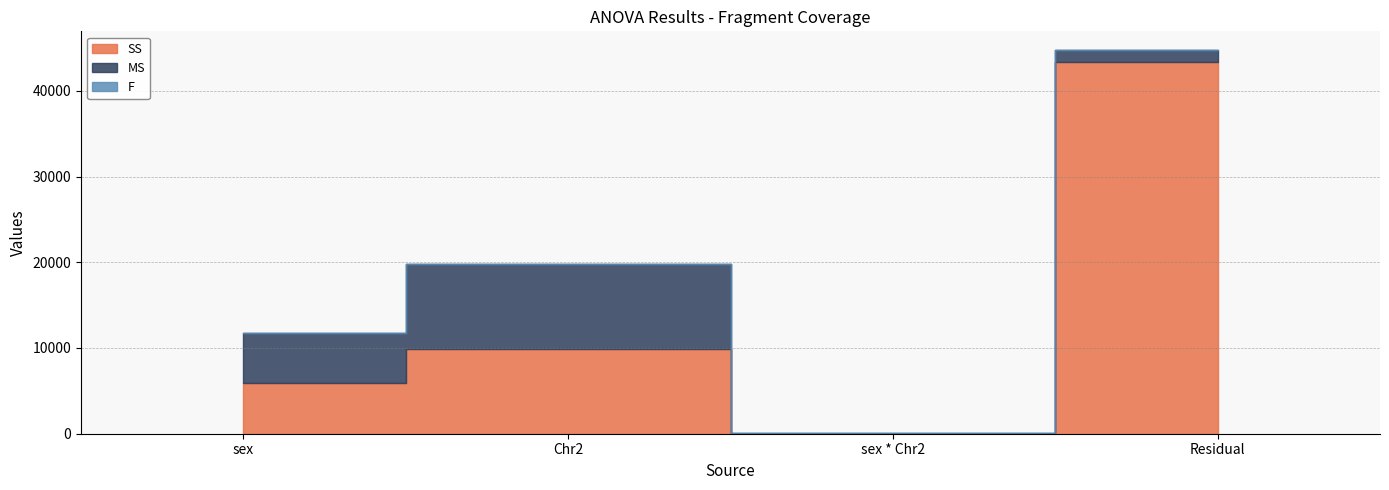

Reading left to right, extract all data points from this chart.

SS: sex=5890.7	Chr2=9904.9	sex * Chr2=19.1	Residual=43389.3
MS: sex=5890.7	Chr2=9904.9	sex * Chr2=19.1	Residual=1314.8
F: sex=4.5	Chr2=7.5	sex * Chr2=0.0	Residual=0.0